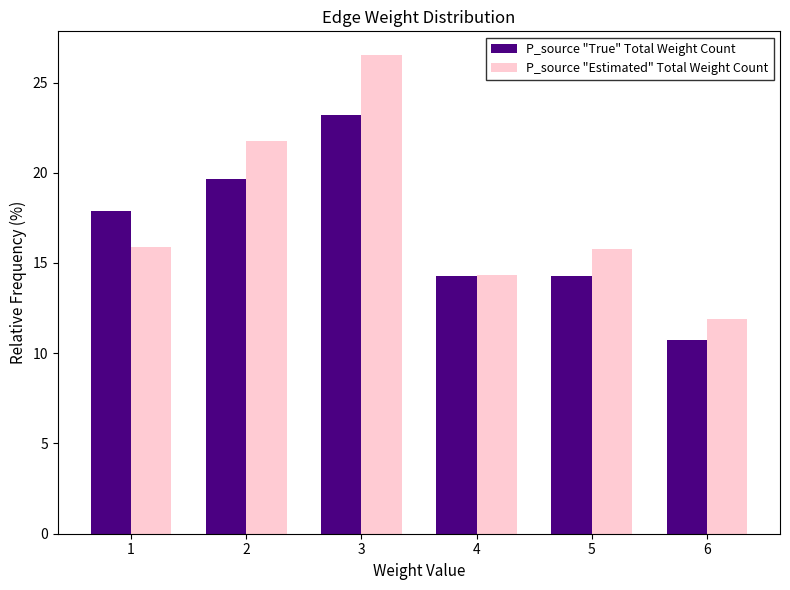

At which category is the sum across all series the highest?

3